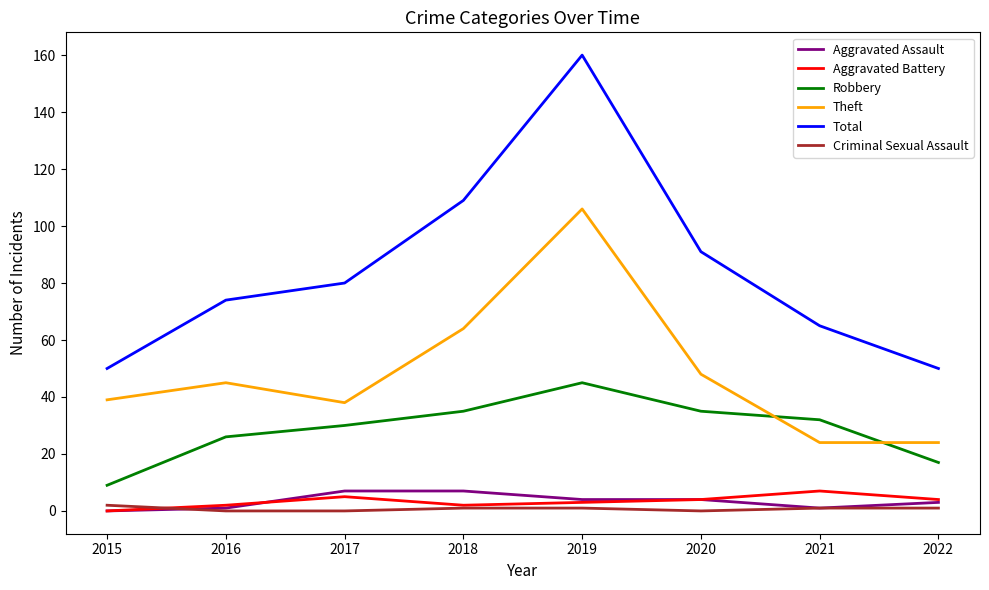

The value of Theft at 2015 is 54. True or false?

False